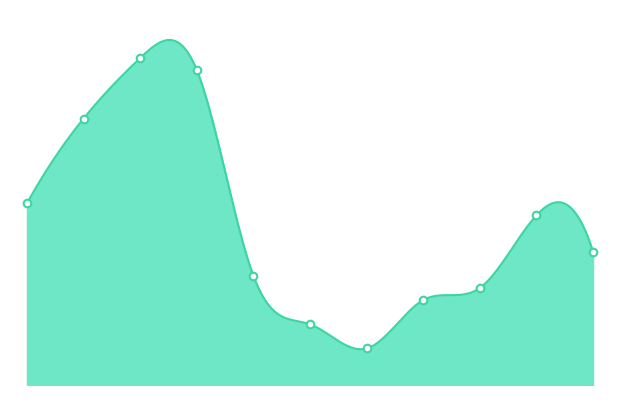

Between 2023 and 2025, which is larger?

2025